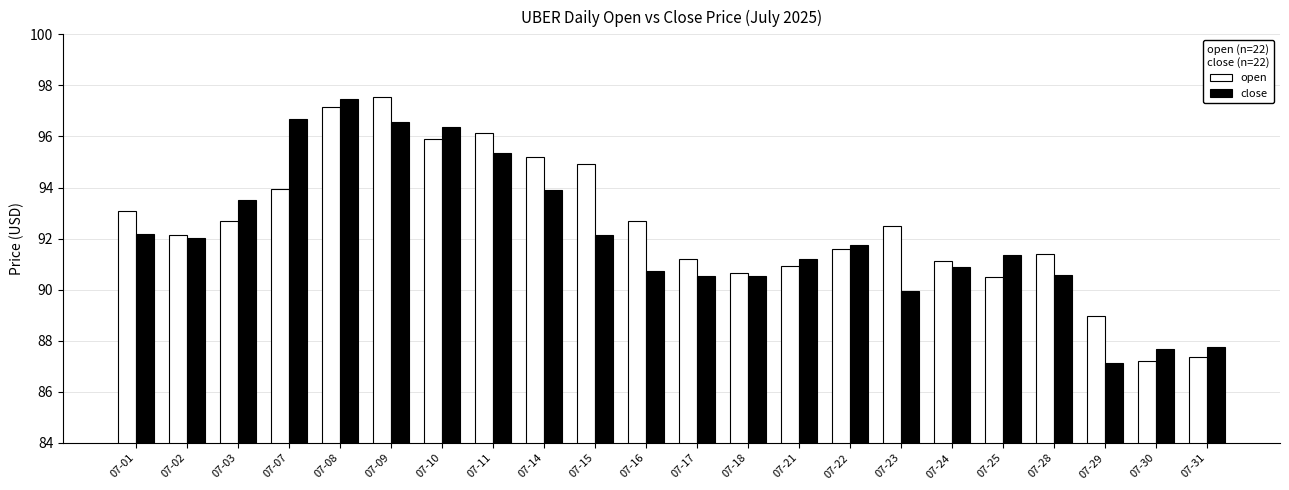

How many distinct data groups are displayed?

2